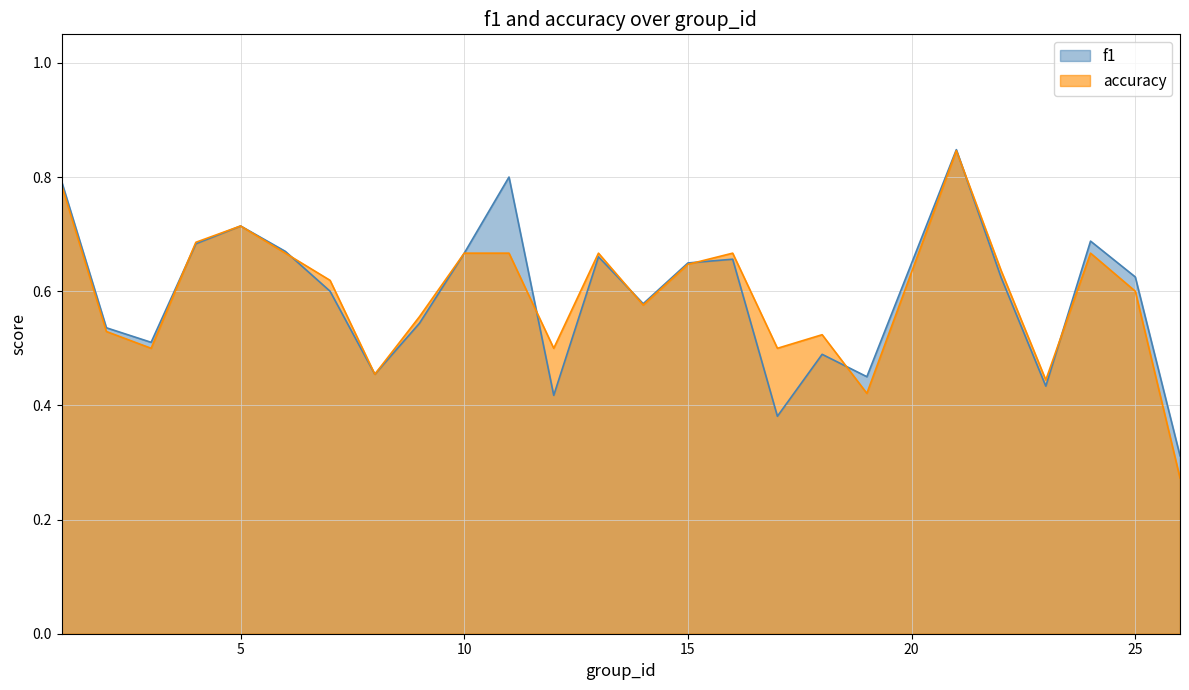

At 15, list the series in order from largest to smallest.

f1, accuracy